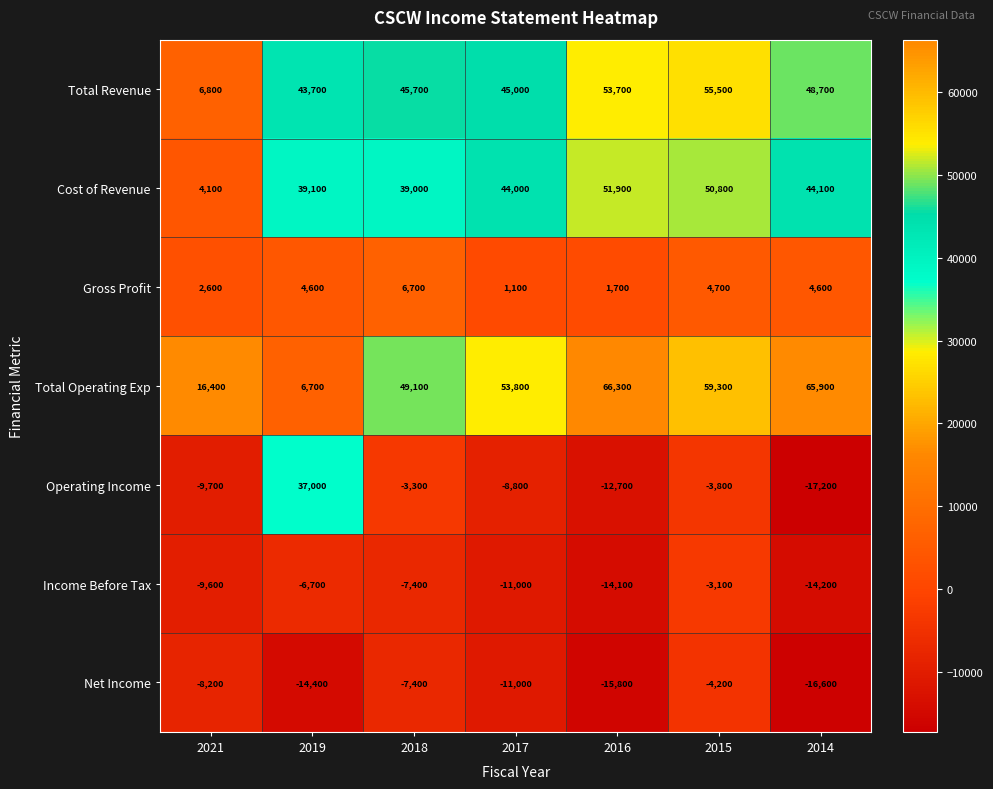

True or false: Total Operating Exp has a value of 59300 at 2015.

True